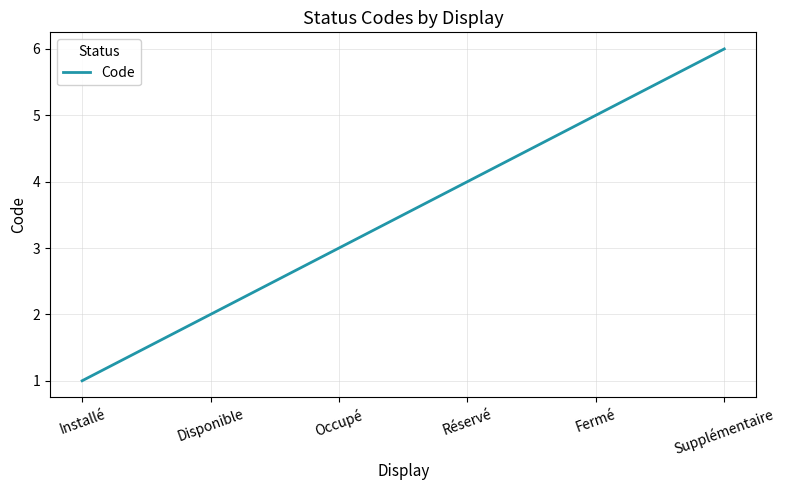

How many series are shown in this chart?

1